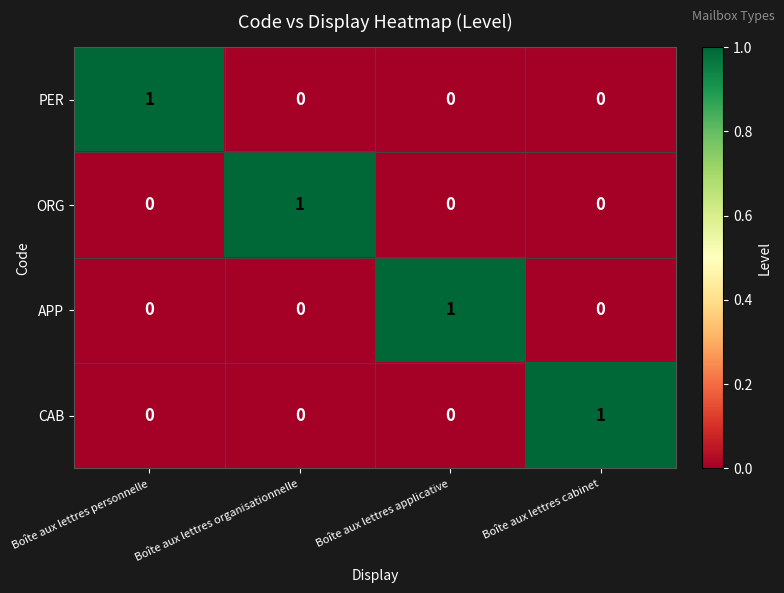

The PER series shows 0 at Boîte aux lettres organisationnelle. True or false?

True